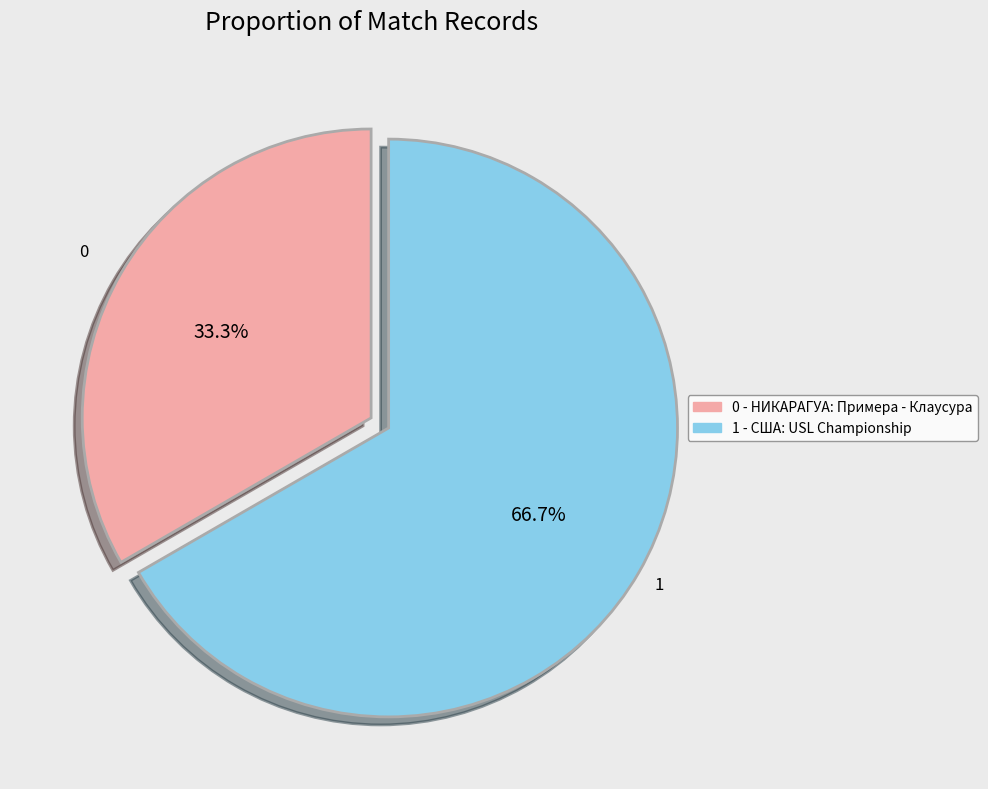

Is there any slice that represents more than half of the pie?

Yes